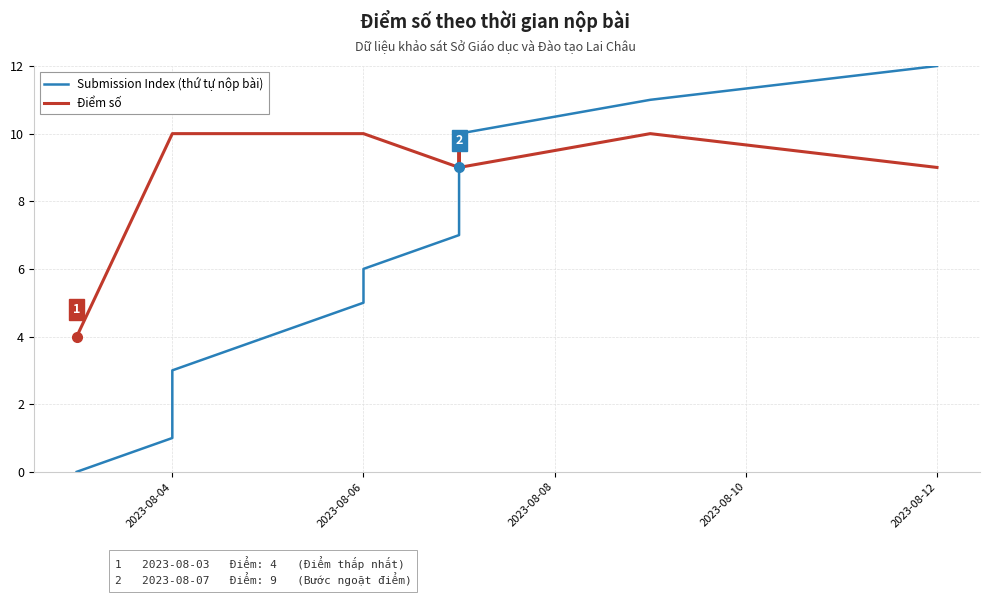

Count the number of data series in this chart.

2